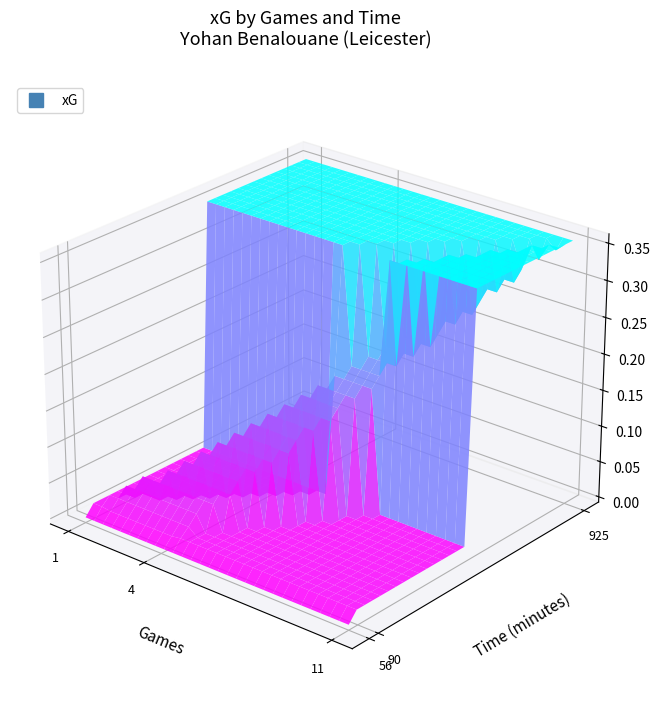

Which category has the highest value across all series?

1